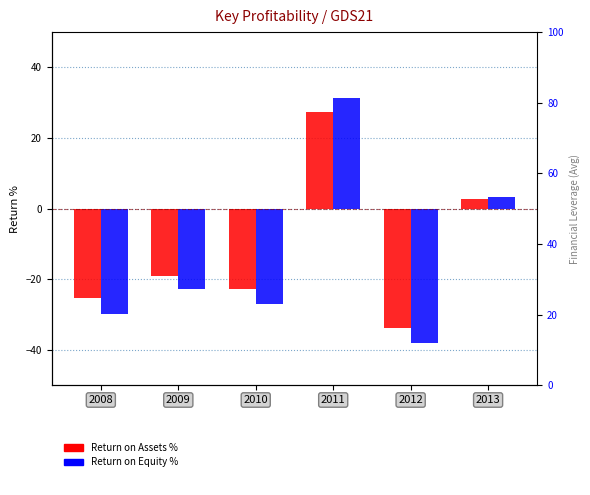

What is the difference between the second highest and second lowest values in the Return on Assets % series?

28.2